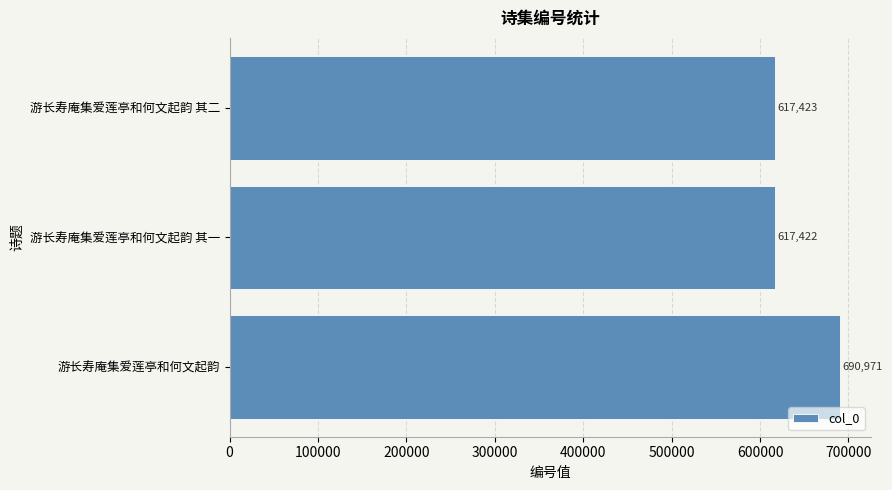

Reading bottom to top, transcribe all the data shown in this chart.

游长寿庵集爱莲亭和何文起韵=690971	游长寿庵集爱莲亭和何文起韵 其一=617422	游长寿庵集爱莲亭和何文起韵 其二=617423